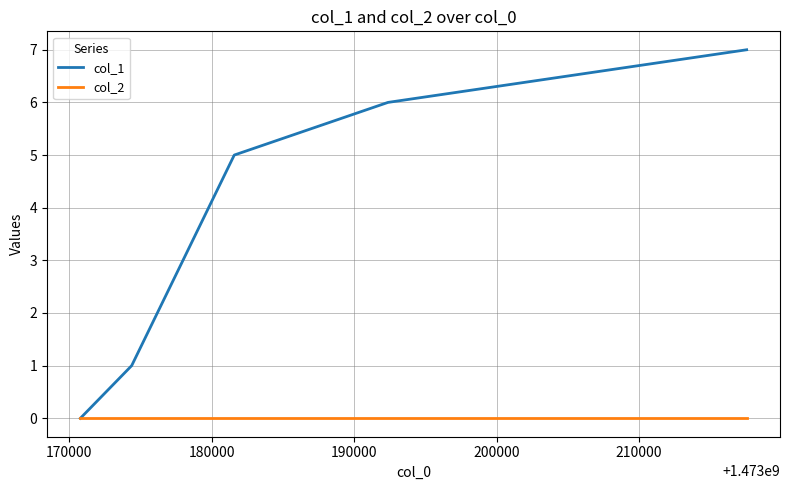

What is the difference between the second highest and minimum values in the col_1 series?

6